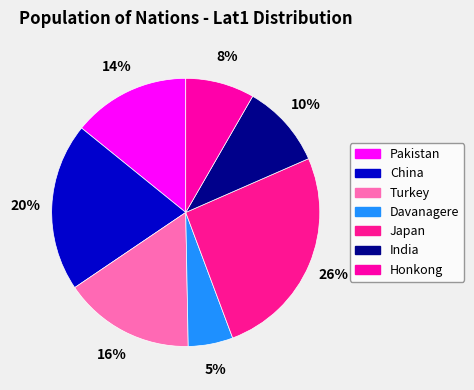

Does Pakistan represent more than half of the total?

No